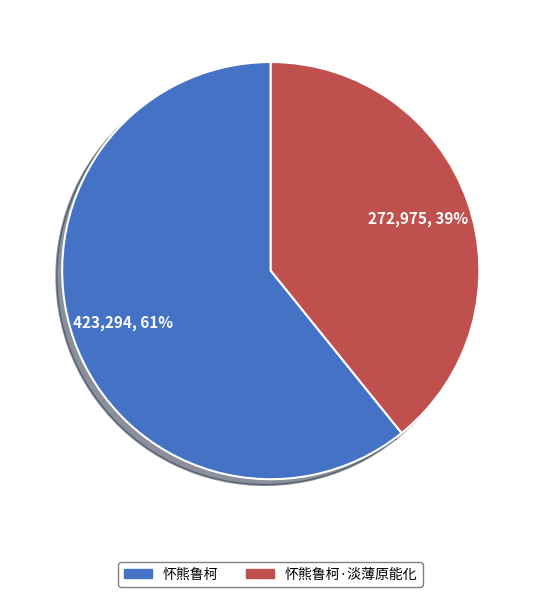

How many segments does this pie chart have?

2